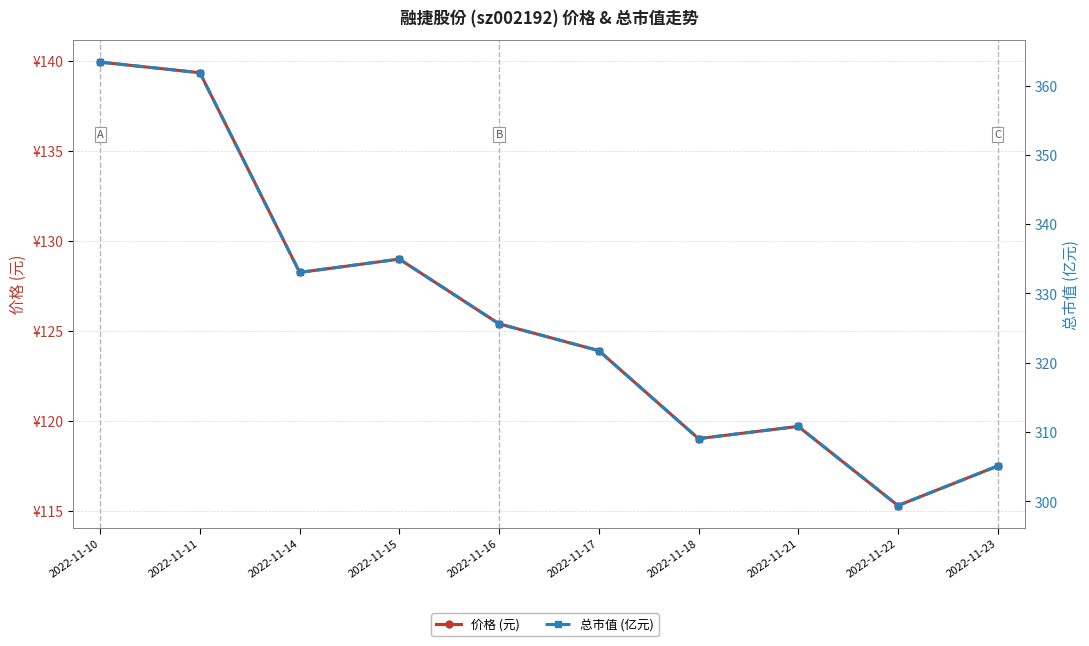

What is the value of the 总市值 (亿元) point at the 10th from the left?

305.1